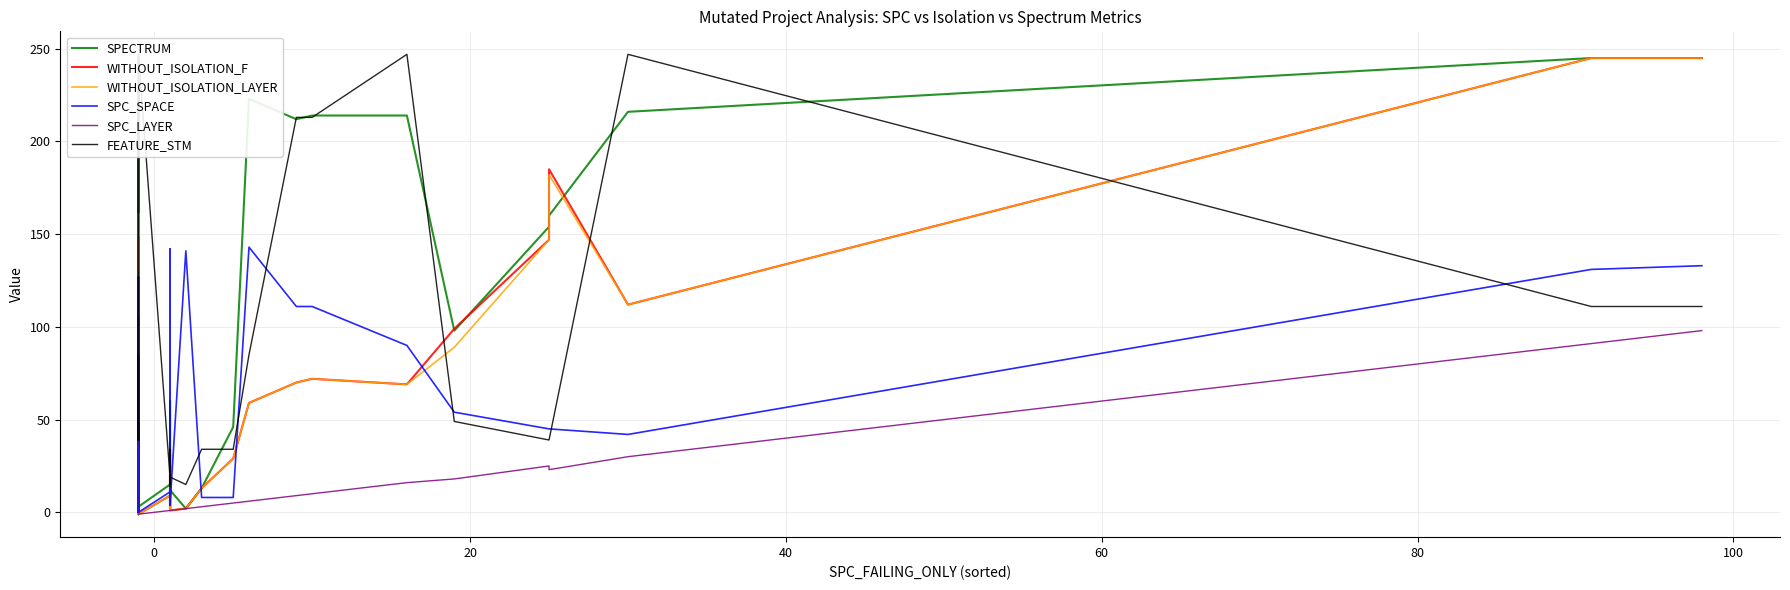

True or false: SPC_LAYER and WITHOUT_ISOLATION_F cross at least once.

False